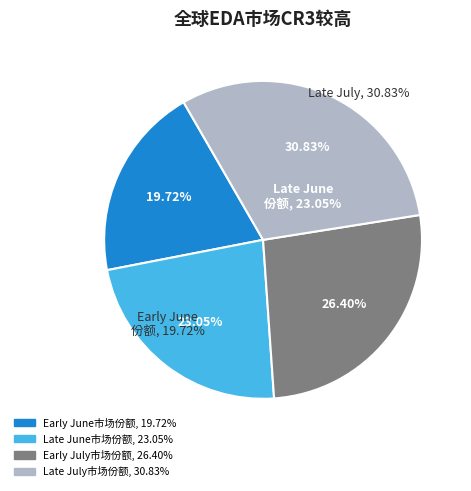

Which has a higher value, 2020-06-25 or 2020-07-12?

2020-07-12